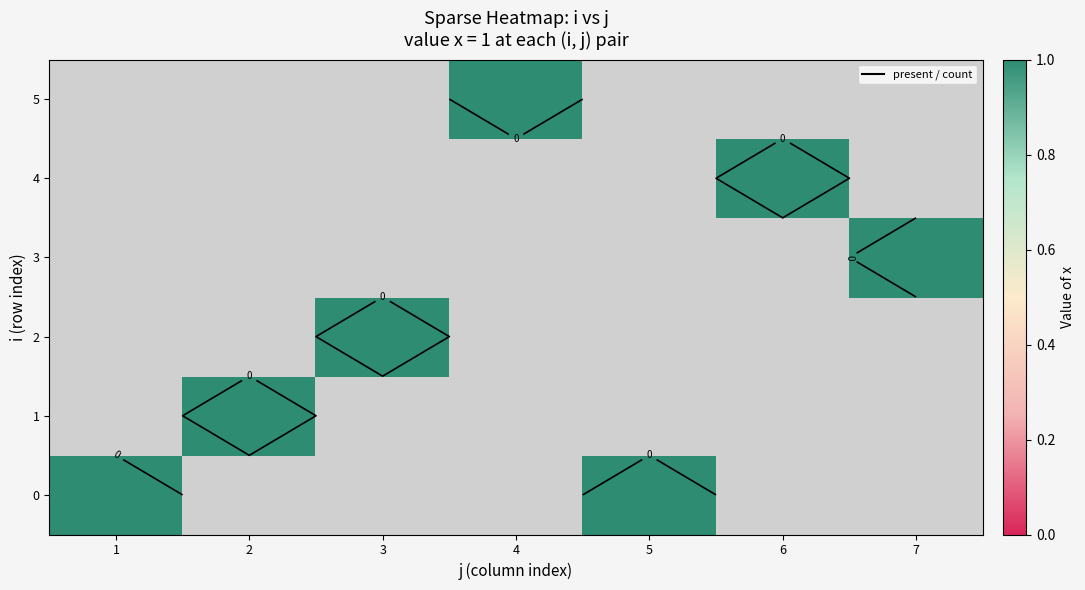

What is the difference between the maximum and minimum values in the 6 series?

1